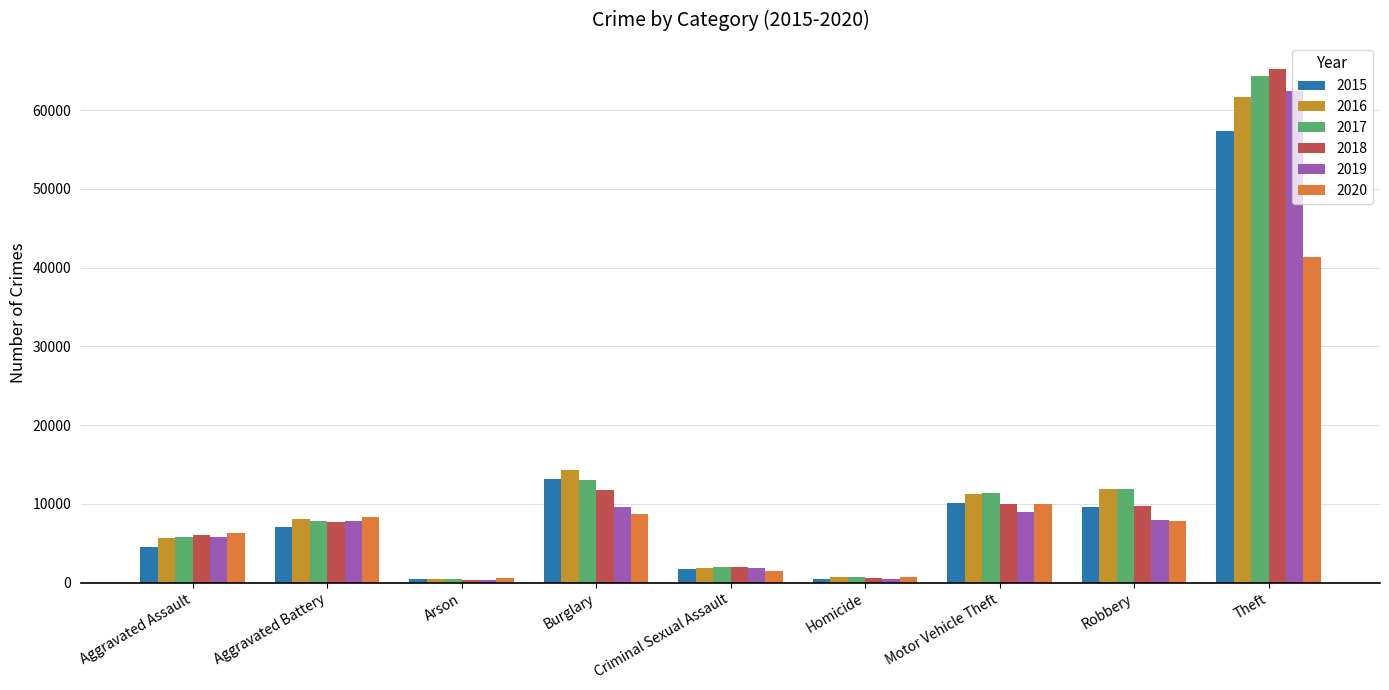

What is the maximum value shown in the chart?

65290